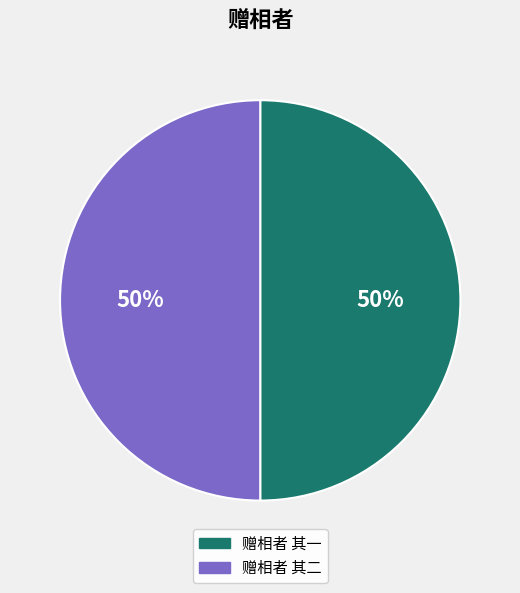

How many segments does this pie chart have?

2